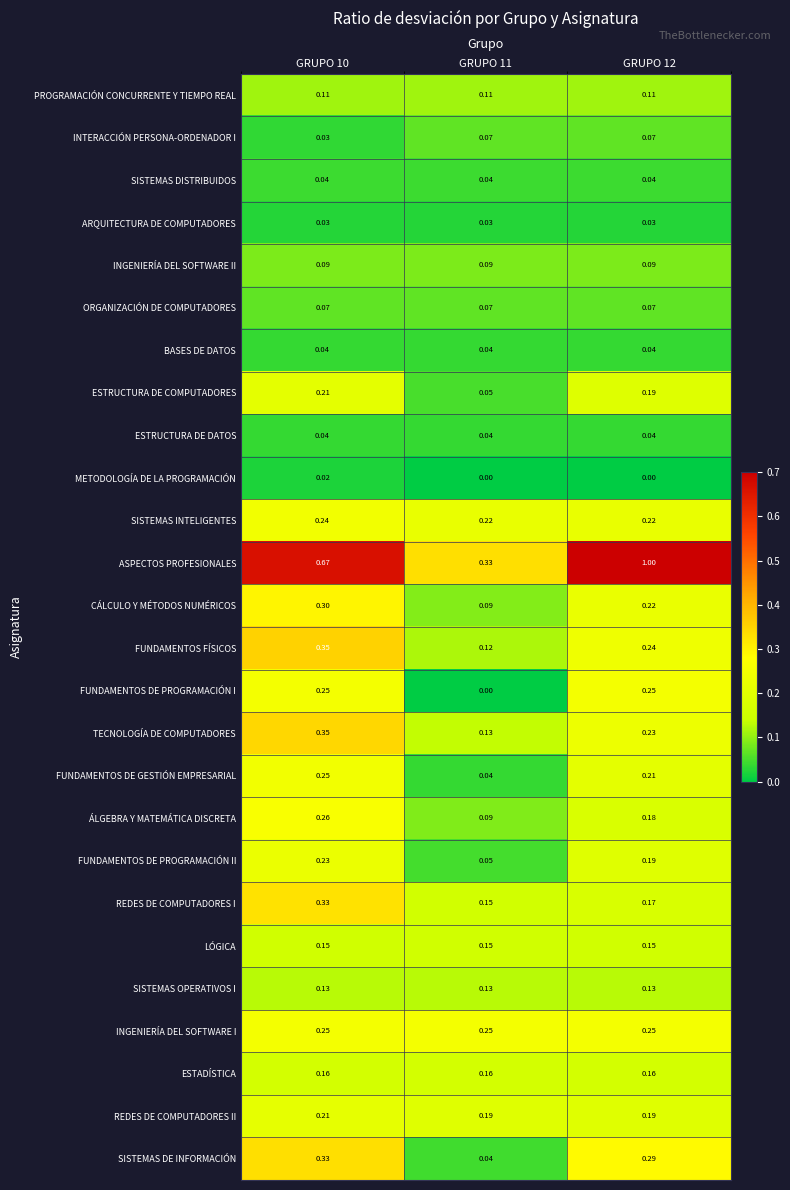

What is the difference between the highest and lowest values at GRUPO 11?

0.3